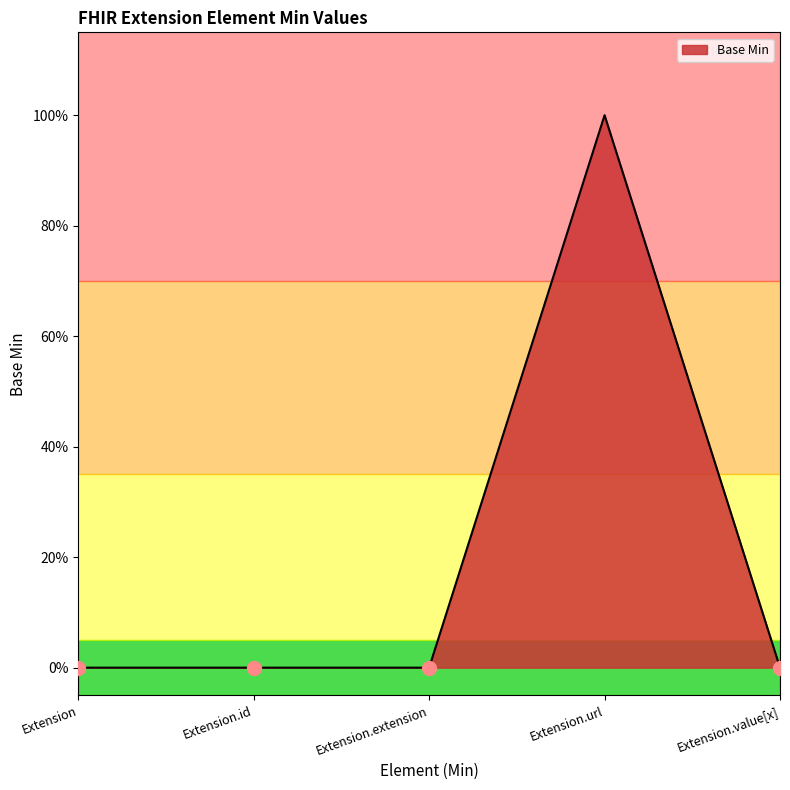

What position from the right is Extension?

5